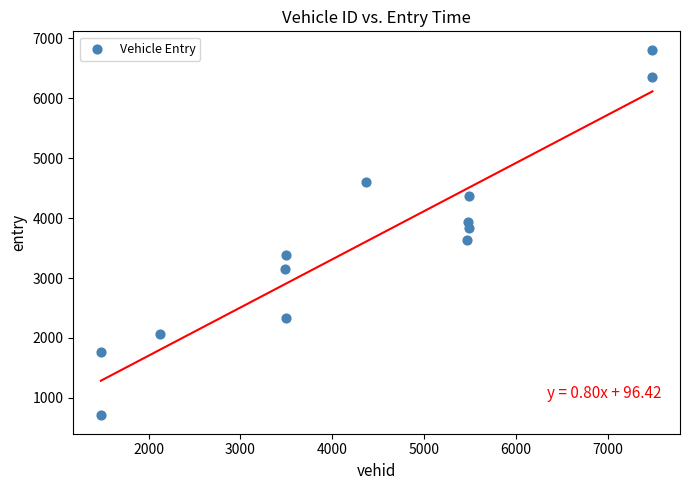

What is the range of Y values (max minus min)?

6100.8